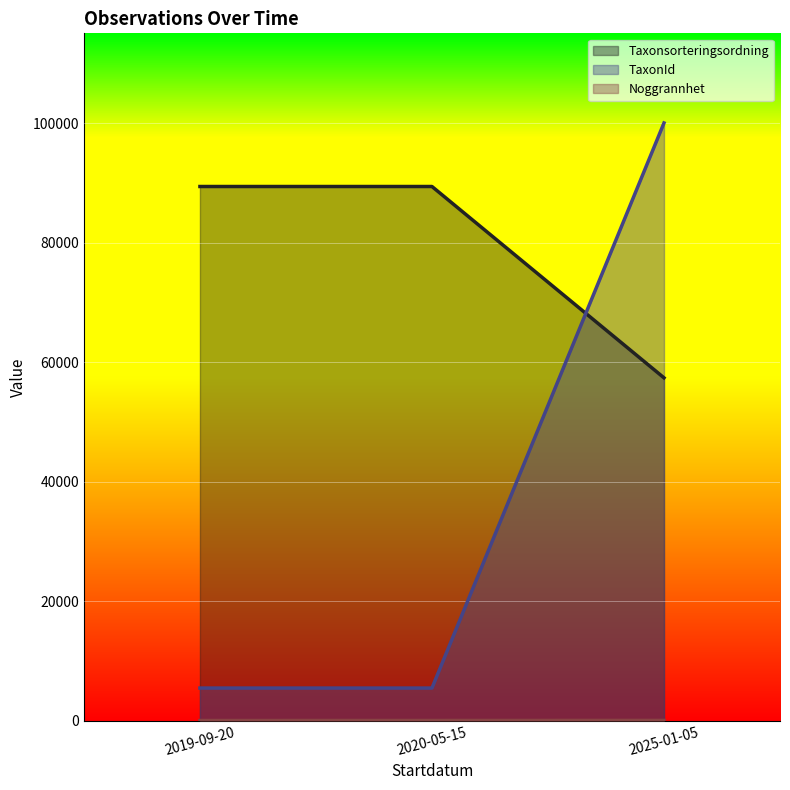

Reading left to right, transcribe all the data shown in this chart.

Taxonsorteringsordning: 2019-09-20=89412	2020-05-15=89412	2025-01-05=57380
TaxonId: 2019-09-20=5442	2020-05-15=5442	2025-01-05=100048
Noggrannhet: 2019-09-20=7	2020-05-15=14	2025-01-05=25